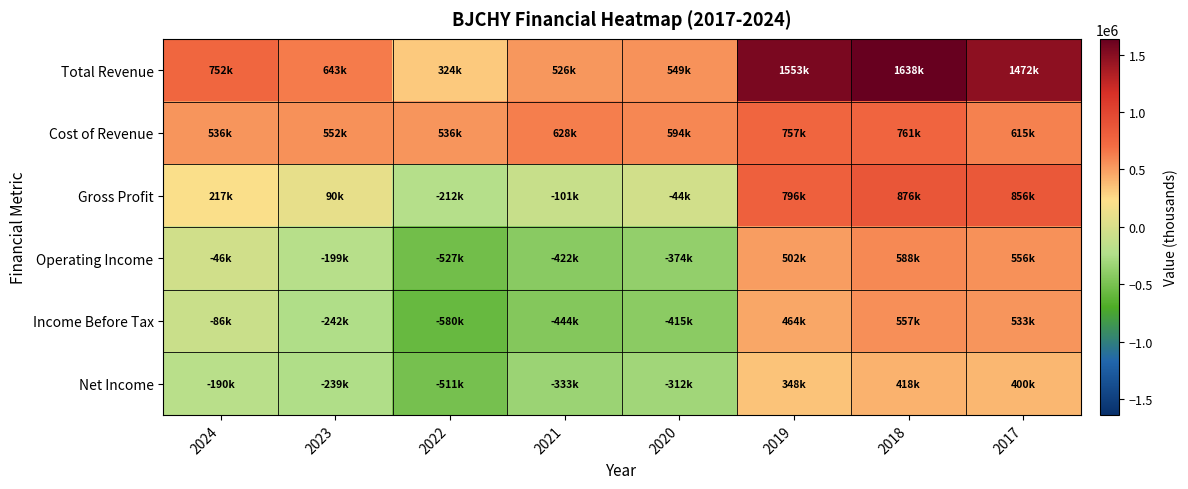

What is the greatest value displayed?

1637500